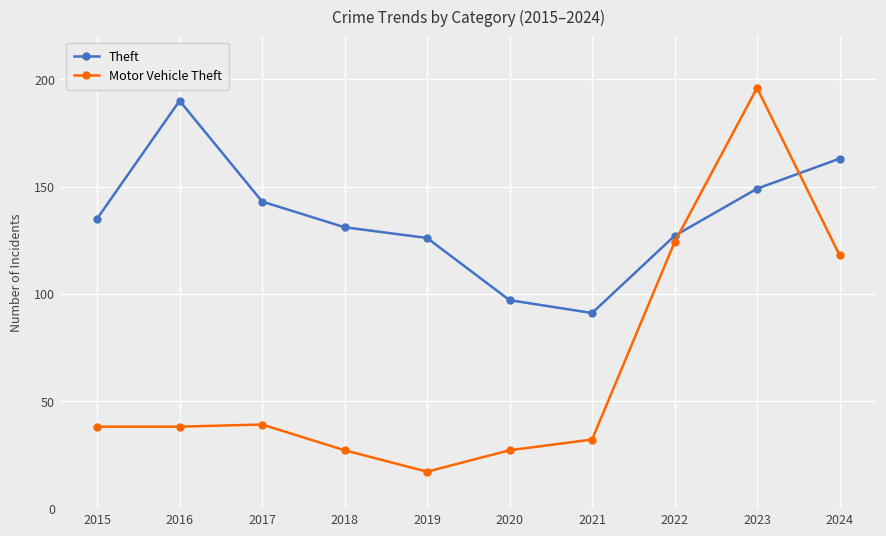

What are all the series names shown in the legend?

Theft, Motor Vehicle Theft